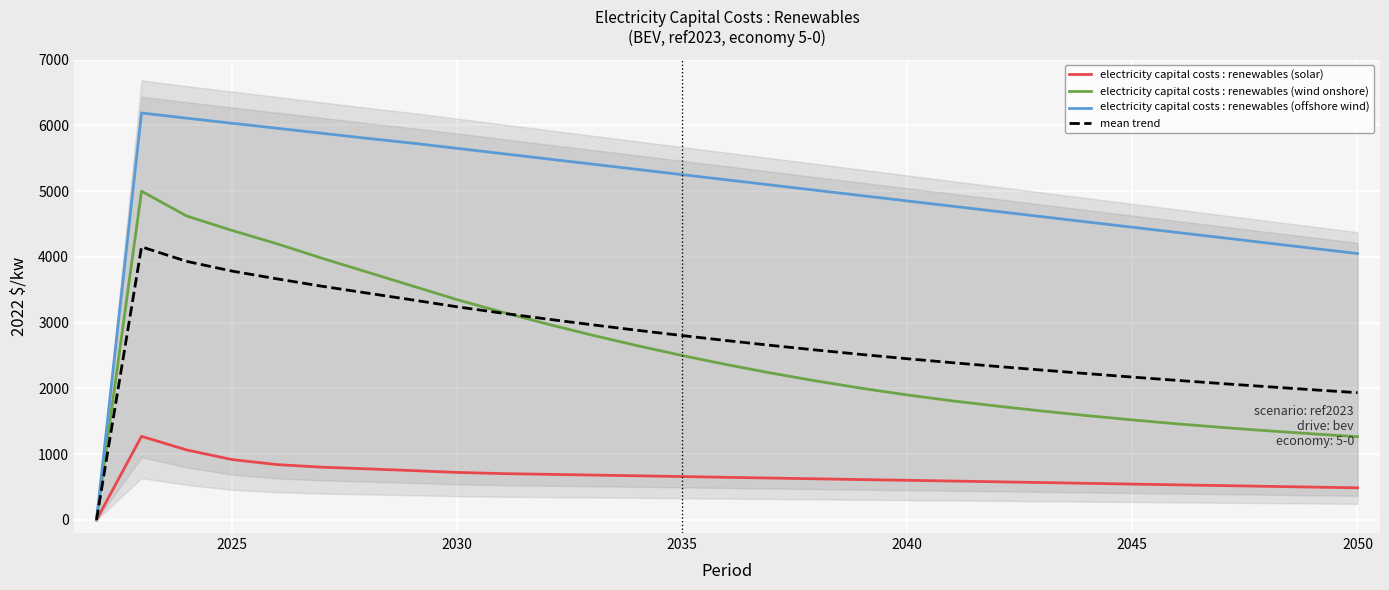

What is the sum of all mean trend values?

78425.4